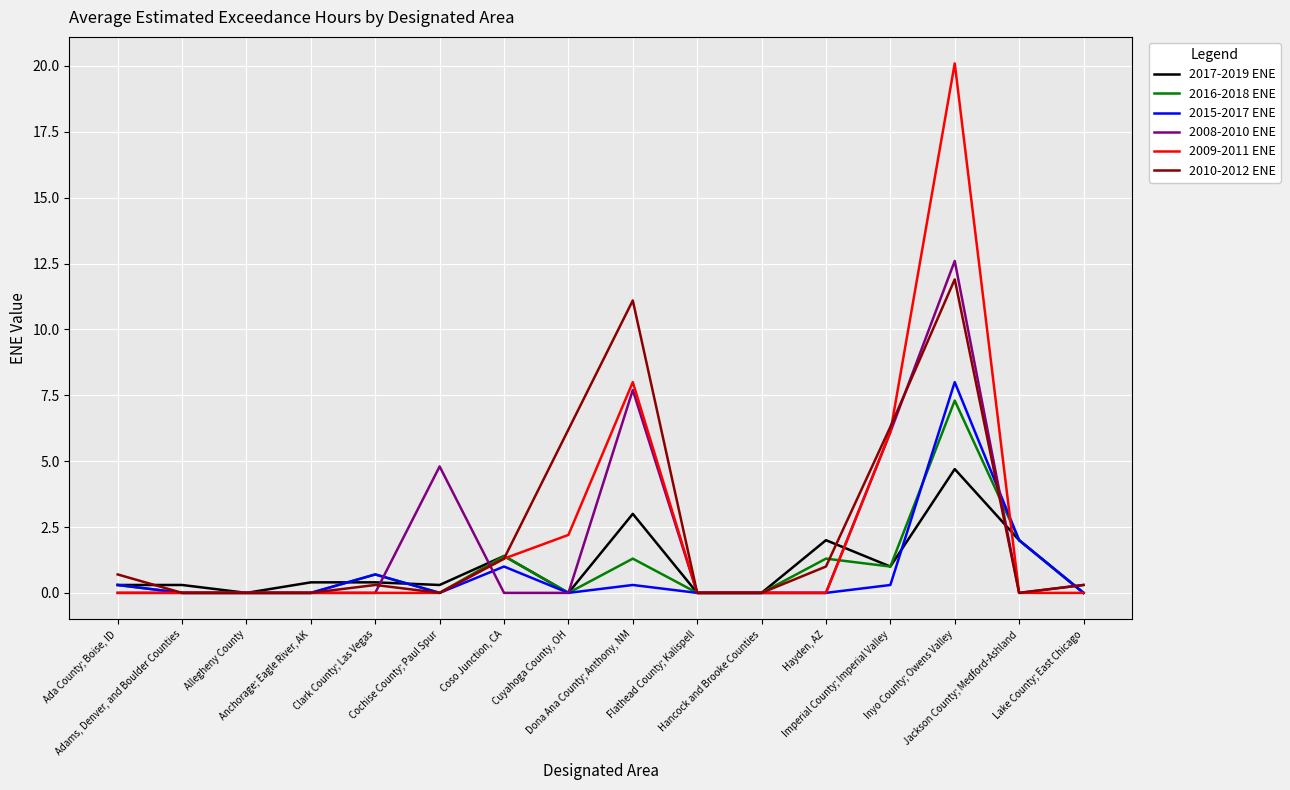

What is the sum of all 2015-2017 ENE values?

12.6